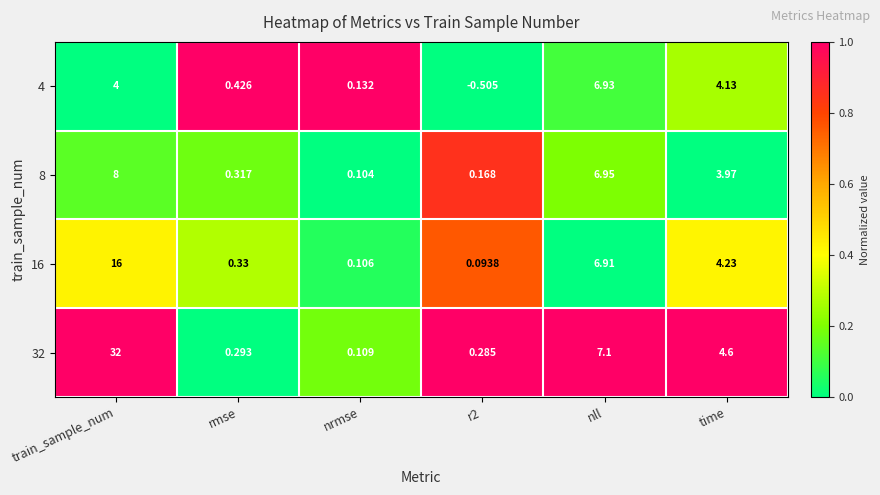

What is the greatest value displayed?

32.0